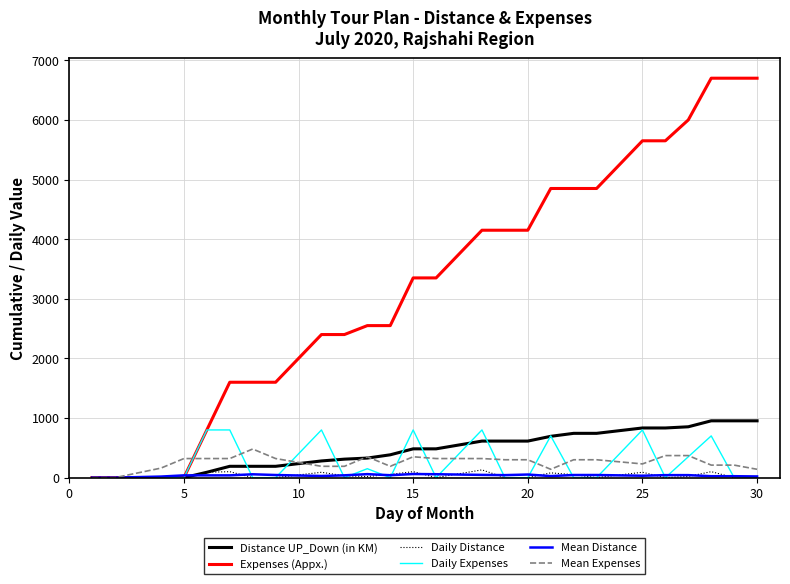

Which series has the widest spread of values?

Expenses (Appx.)